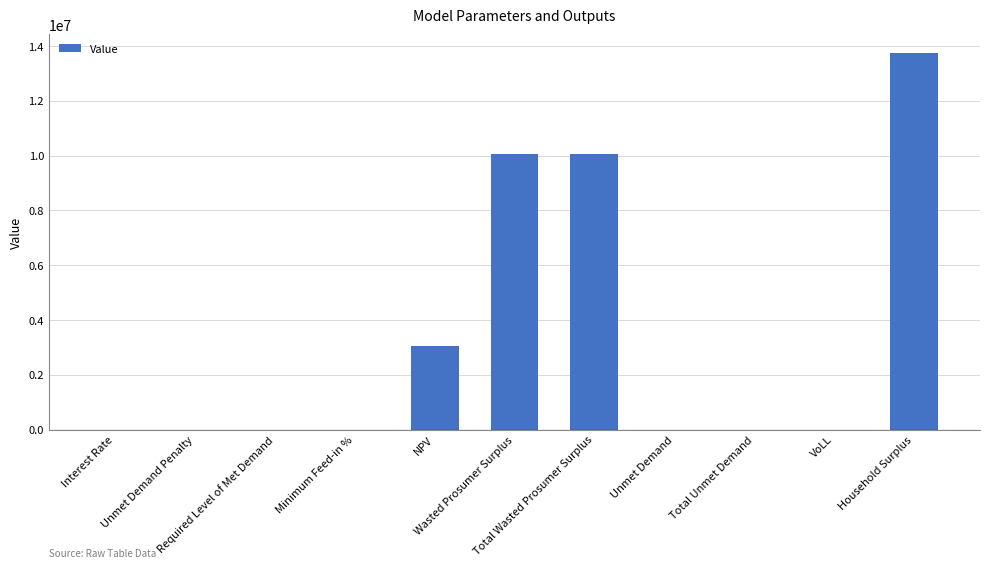

What is the sum of all values?

36882050.9